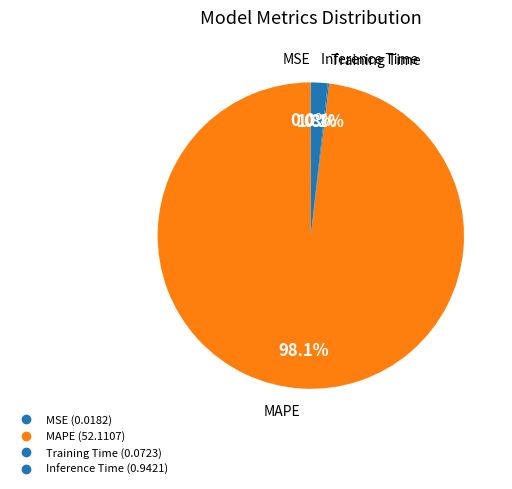

What is the change in value from MAPE to Inference Time?

-51.2